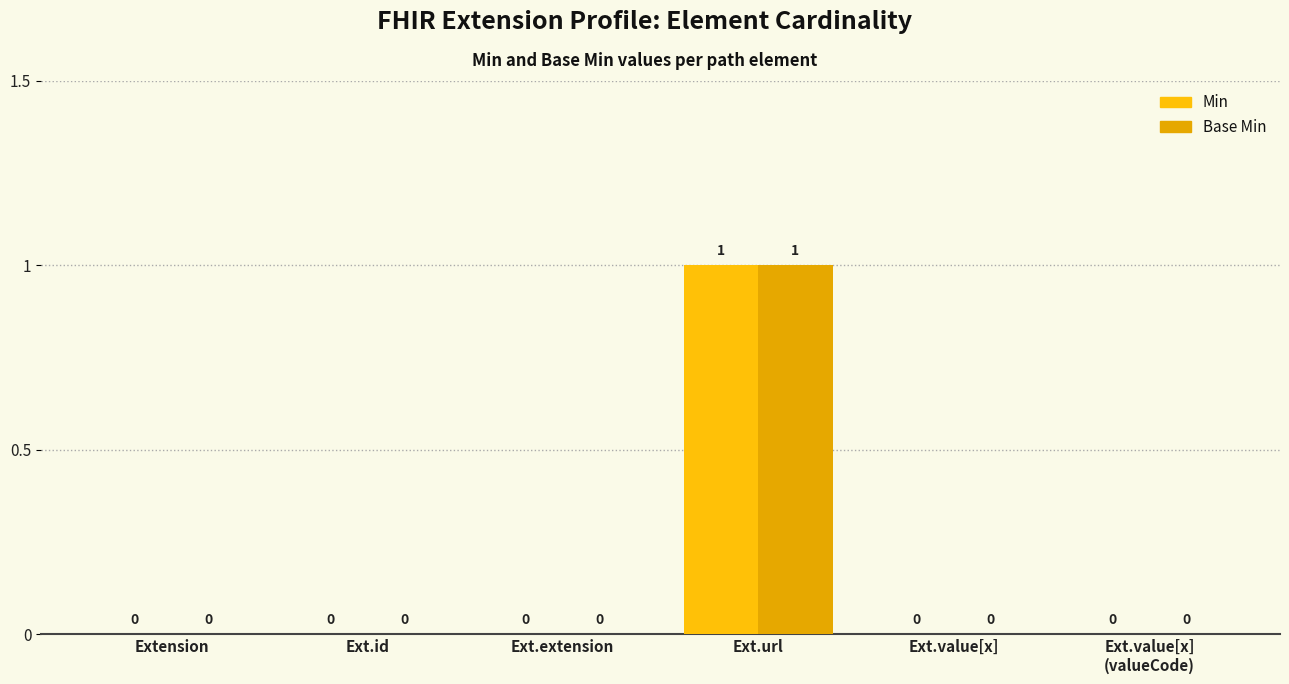

At which category is the sum across all series the highest?

Ext.url